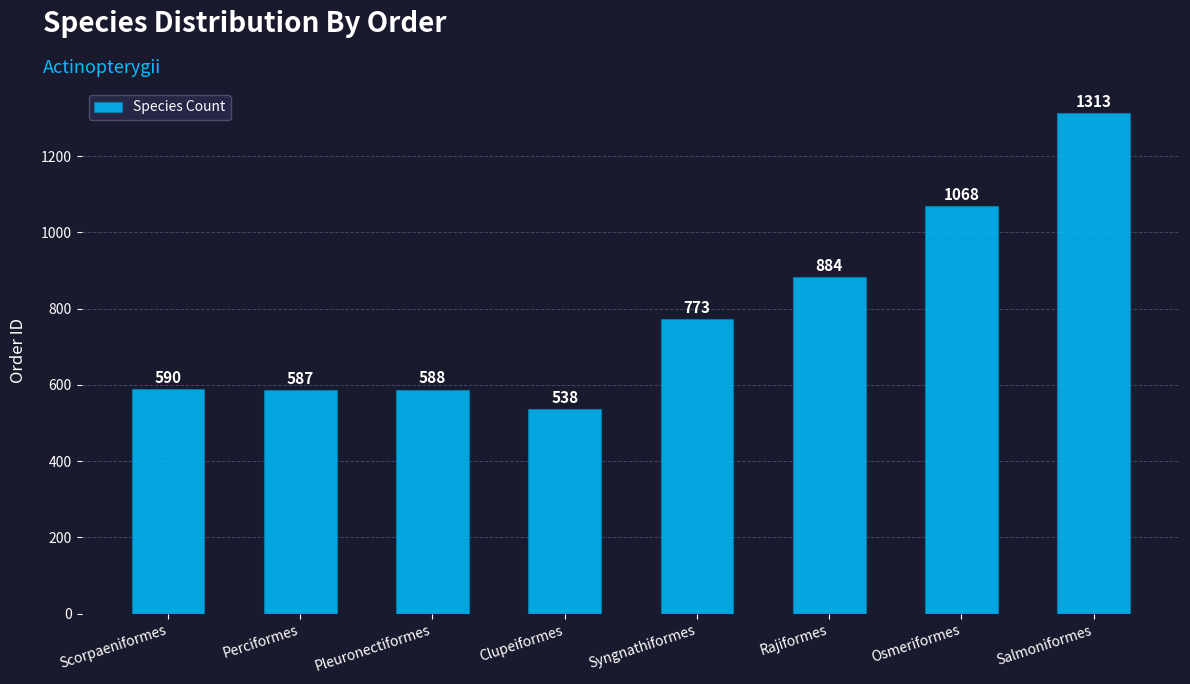

True or false: the data shows 590 at Scorpaeniformes.

True